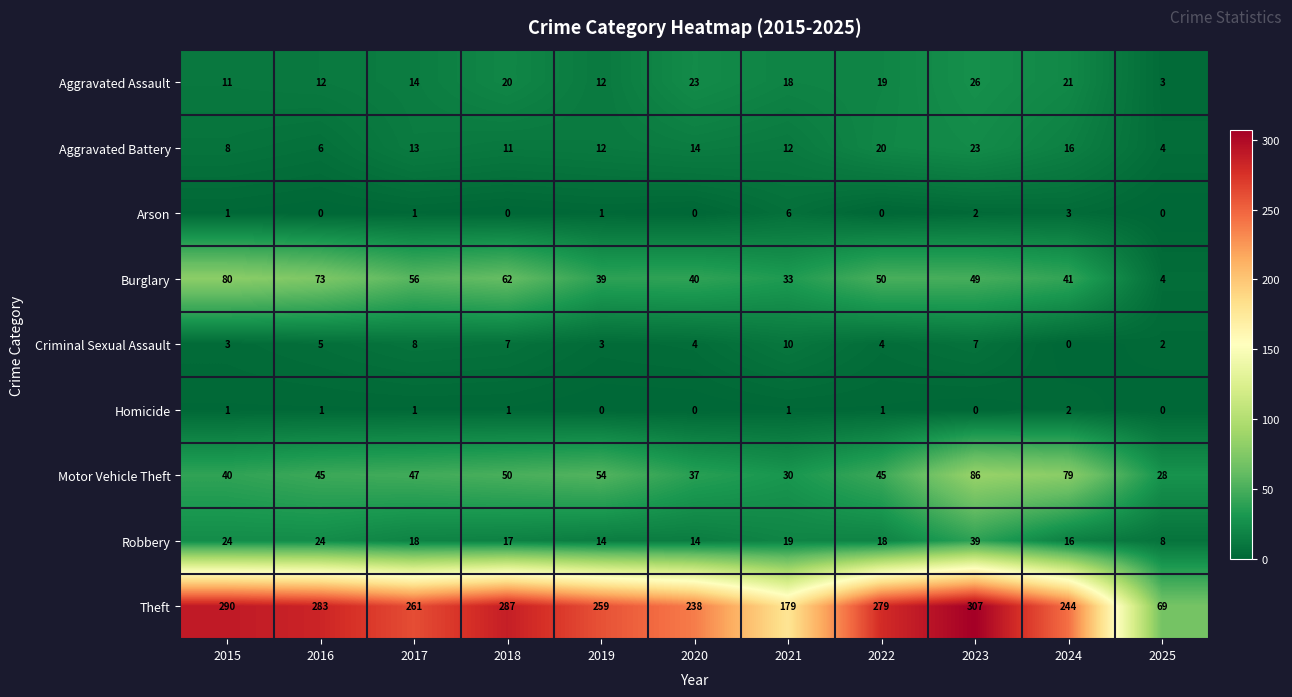

How many values in Homicide are above zero?

7